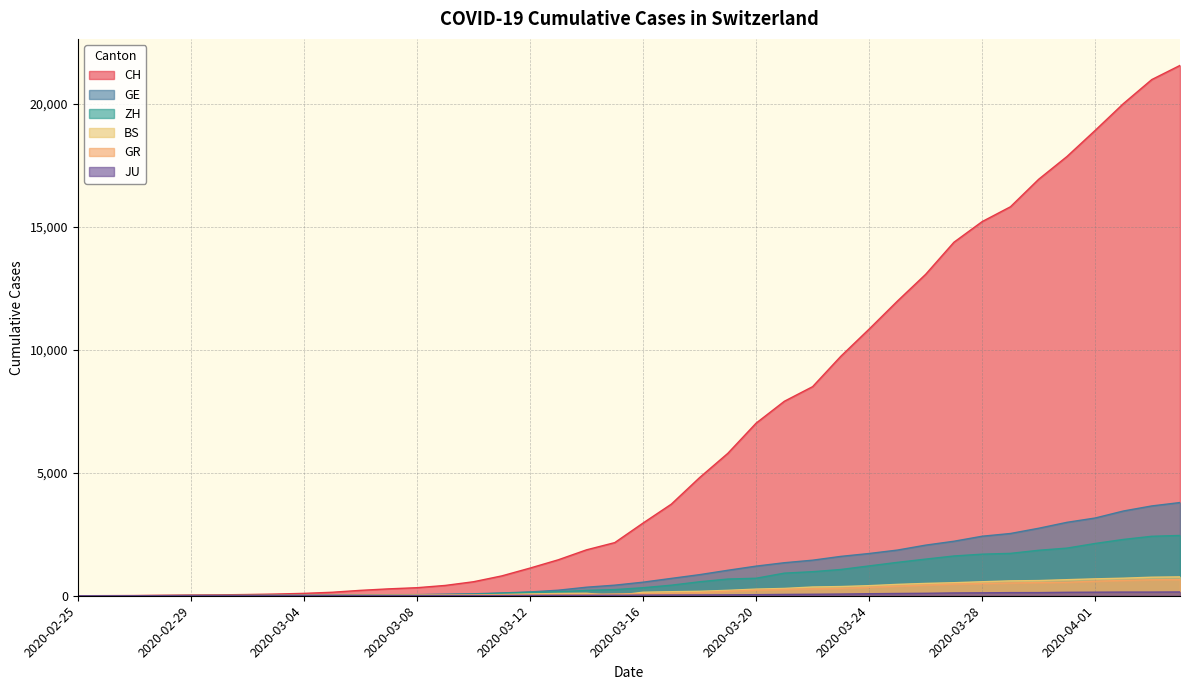

What is the total value across all series at 2020-03-14?

2605